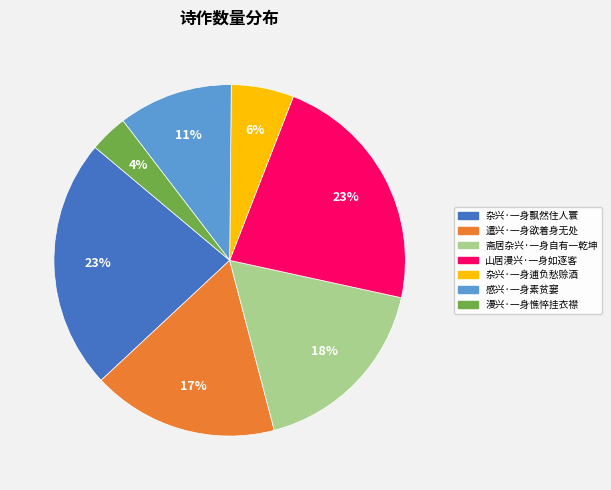

True or false: 杂兴·一身逋负愁赊酒 accounts for 14% of the total.

False